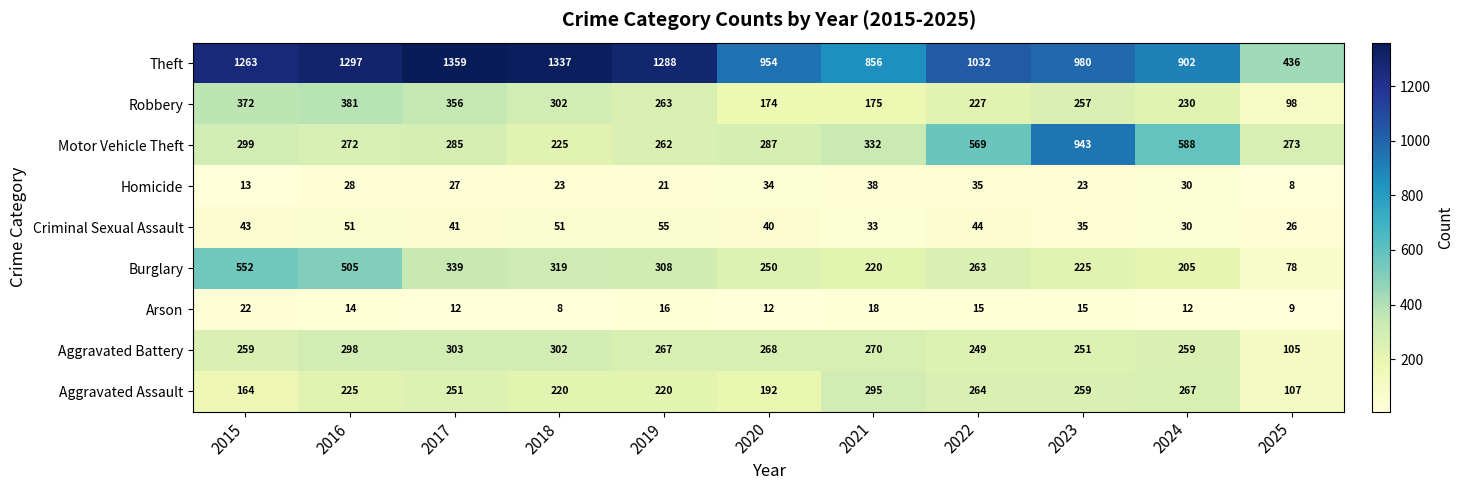

At how many categories does at least one series exceed 507?

10